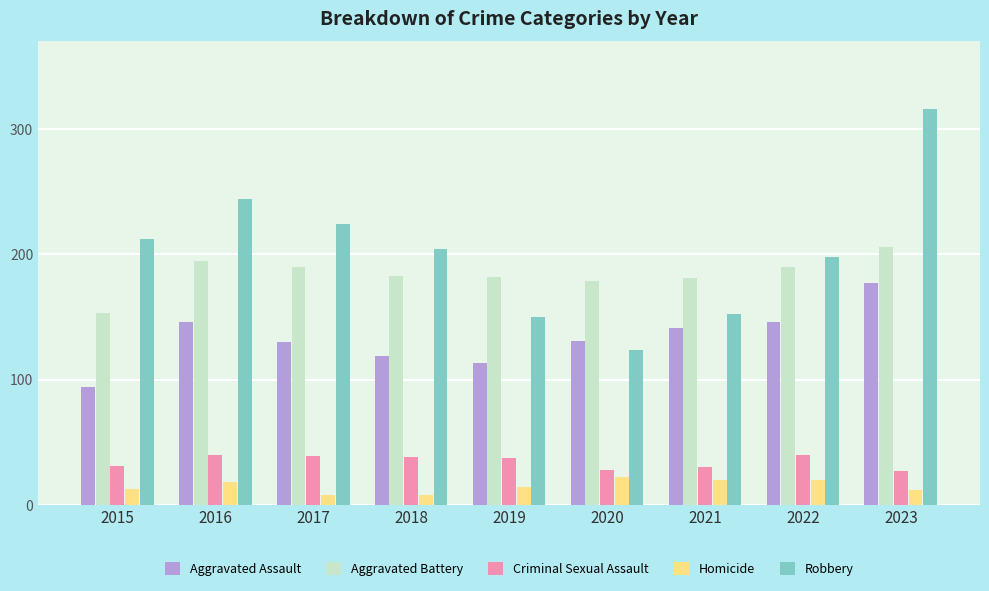

Which label corresponds to the largest value in the chart?

2023